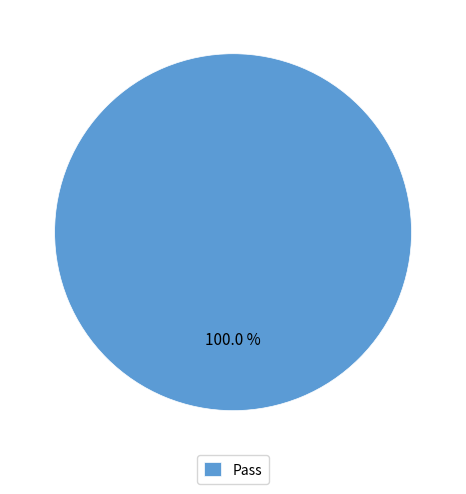

Which slice represents more than half of the pie?

Pass